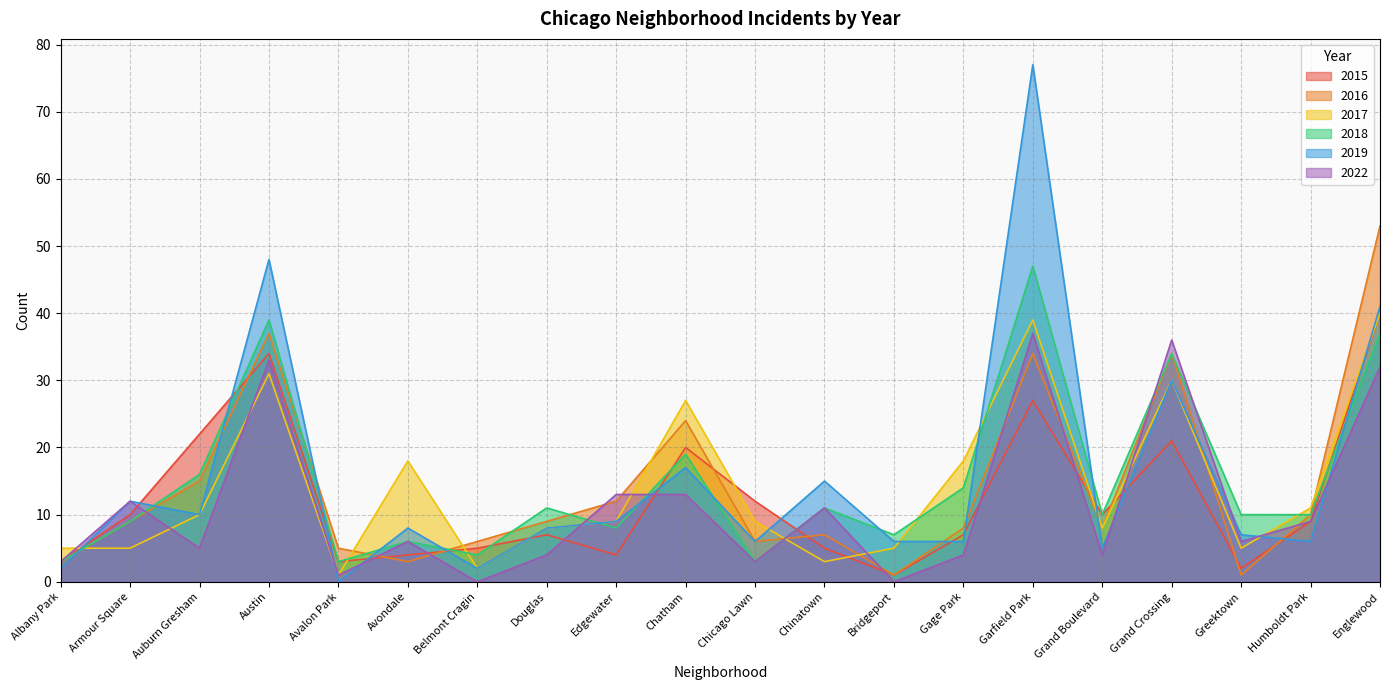

Does the chart display data point markers on the line(s)?

No